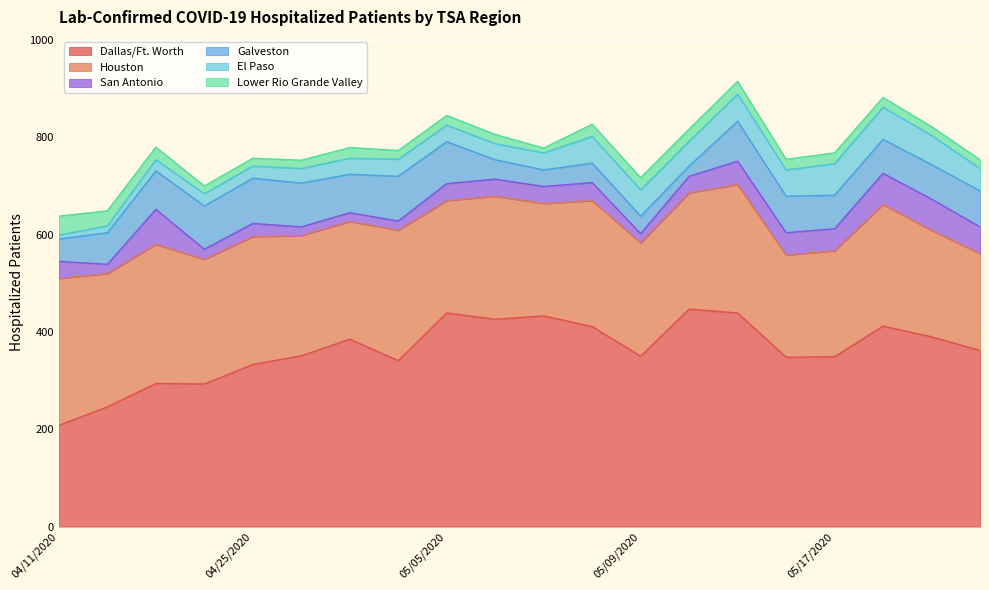

What are all the series names shown in the legend?

Dallas/Ft. Worth, Houston, San Antonio, Galveston, El Paso, Lower Rio Grande Valley